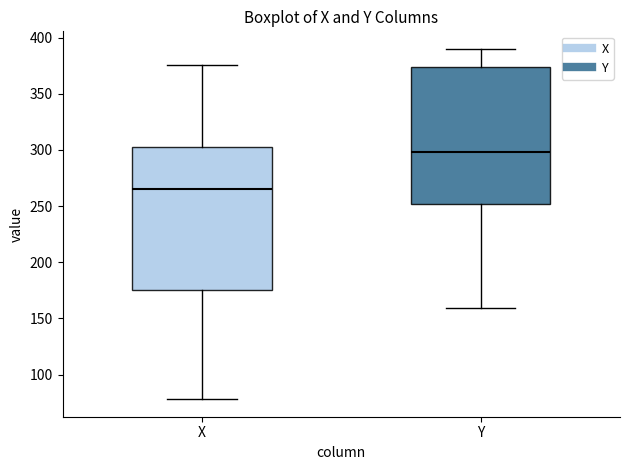

Which box is the tallest, from its lower edge to its upper edge?

X